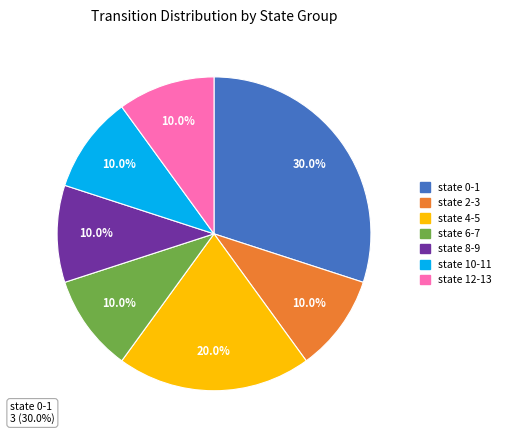

Does state 12-13 represent more than half of the total?

No